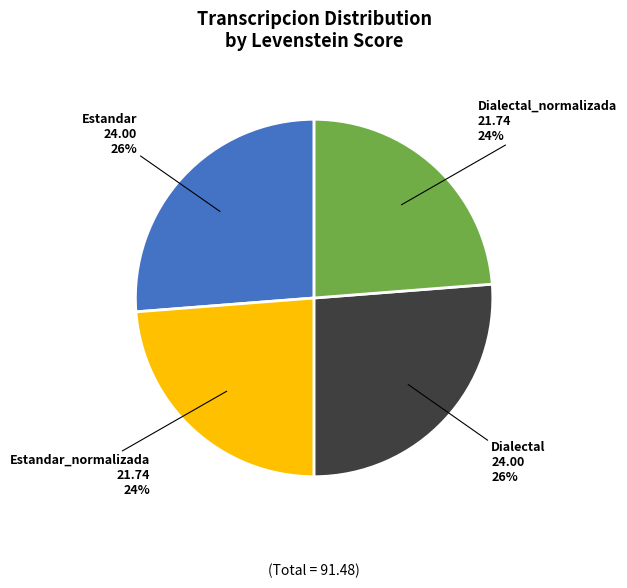

Is there any slice that represents more than half of the pie?

No